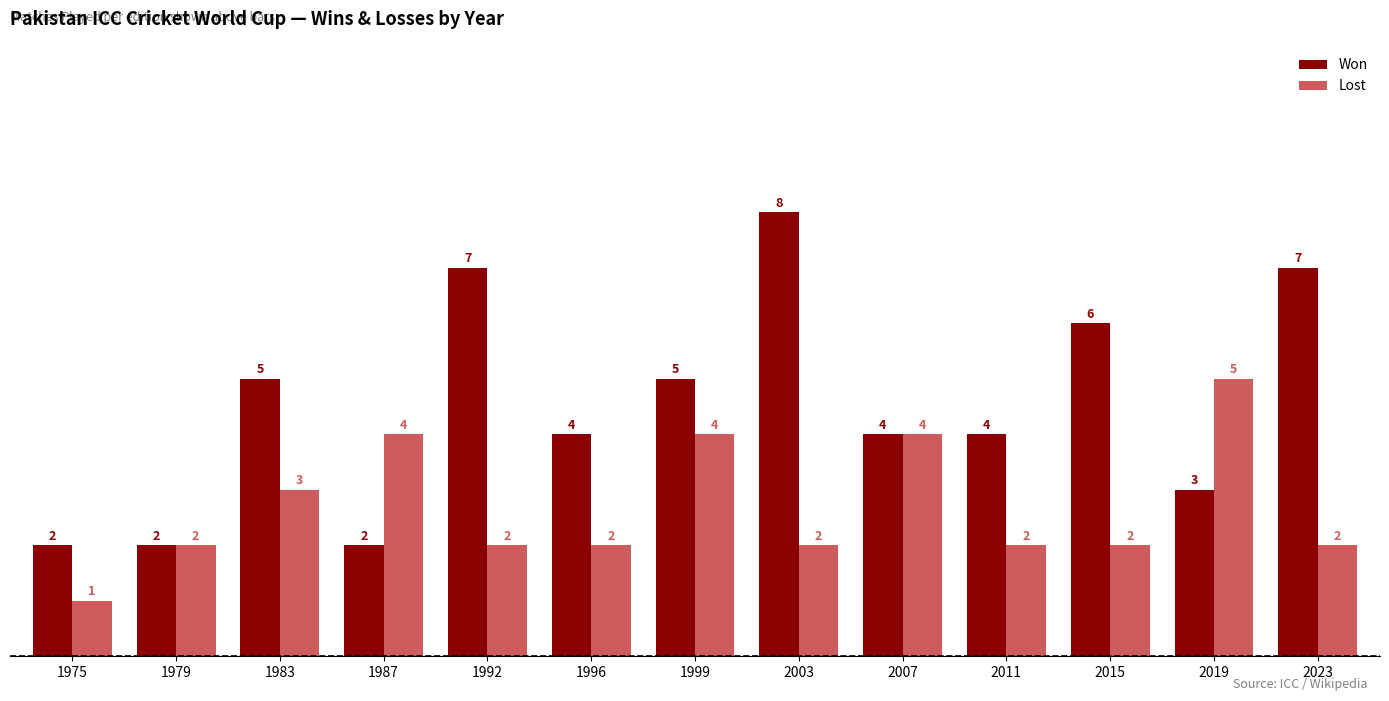

Which series has the largest range (max minus min)?

Won